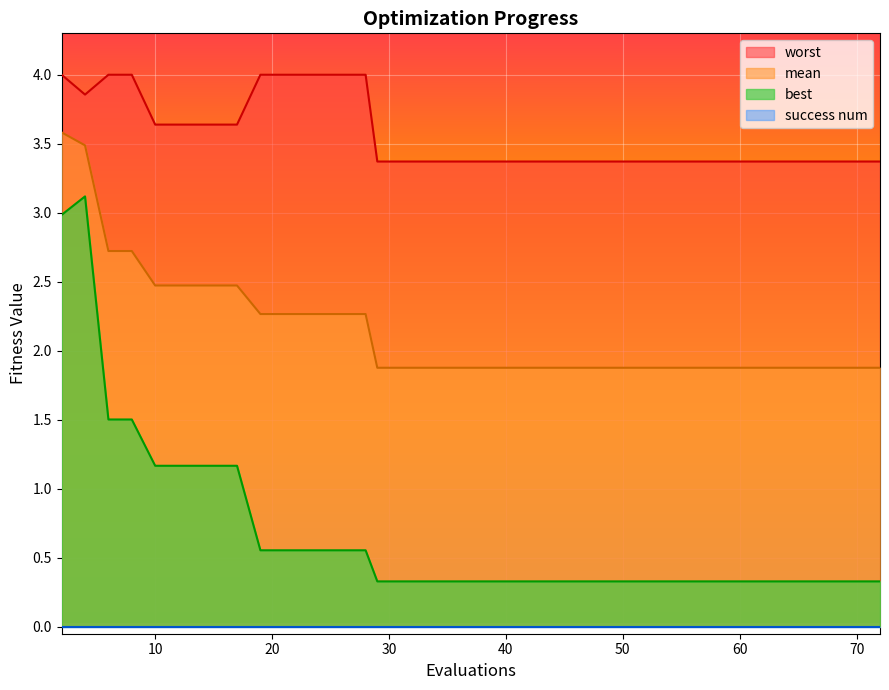

True or false: worst and best cross at least once.

False